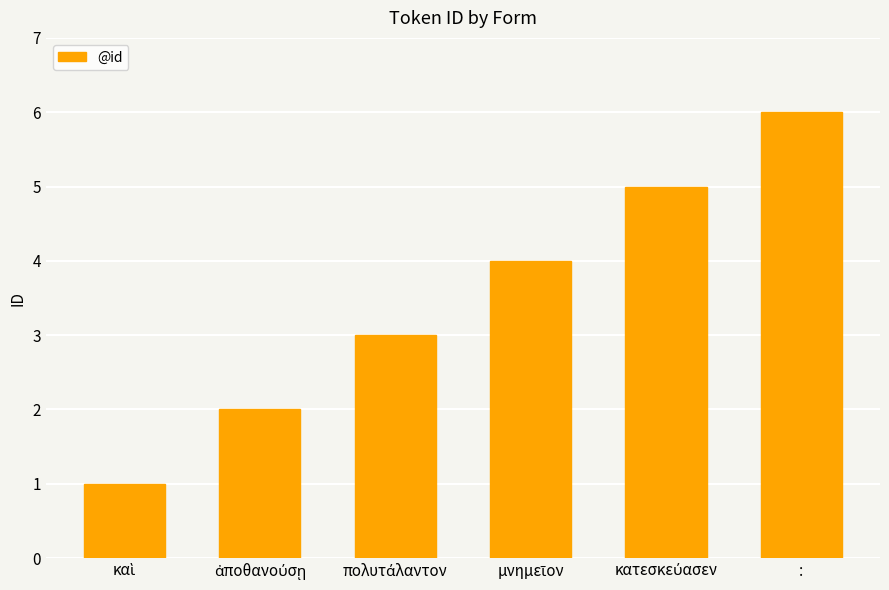

What is the label of the 1st bar from the right?

: